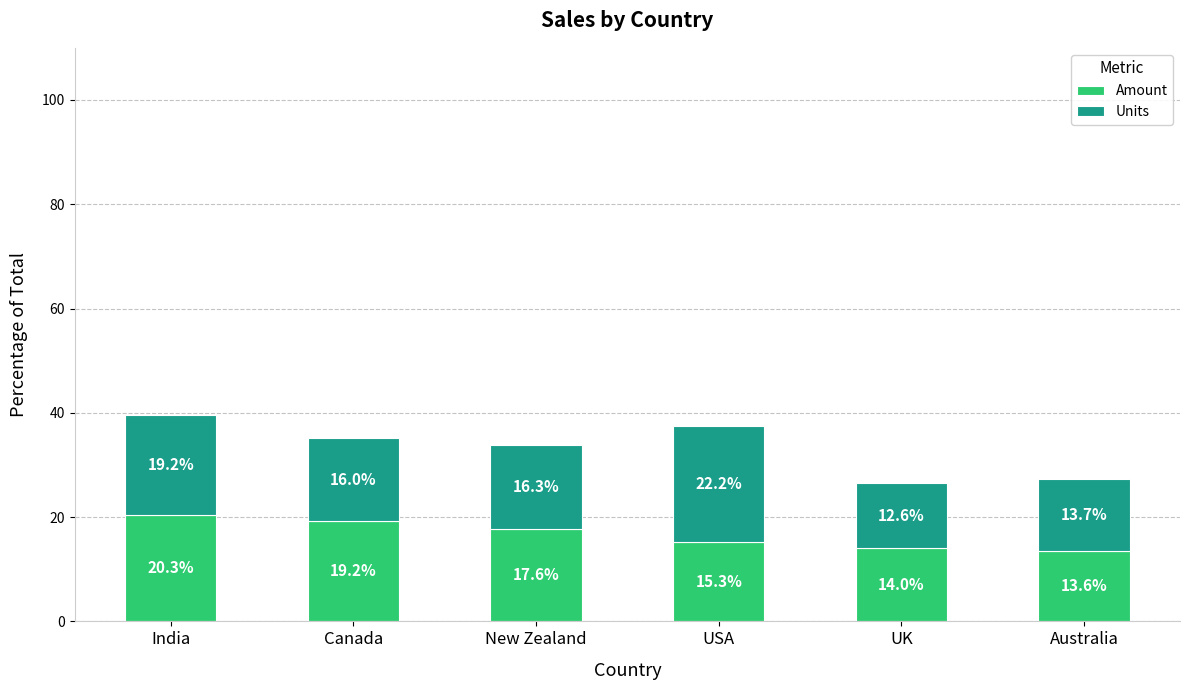

Rank the categories by Amount value from lowest to highest.

Australia, UK, USA, New Zealand, Canada, India